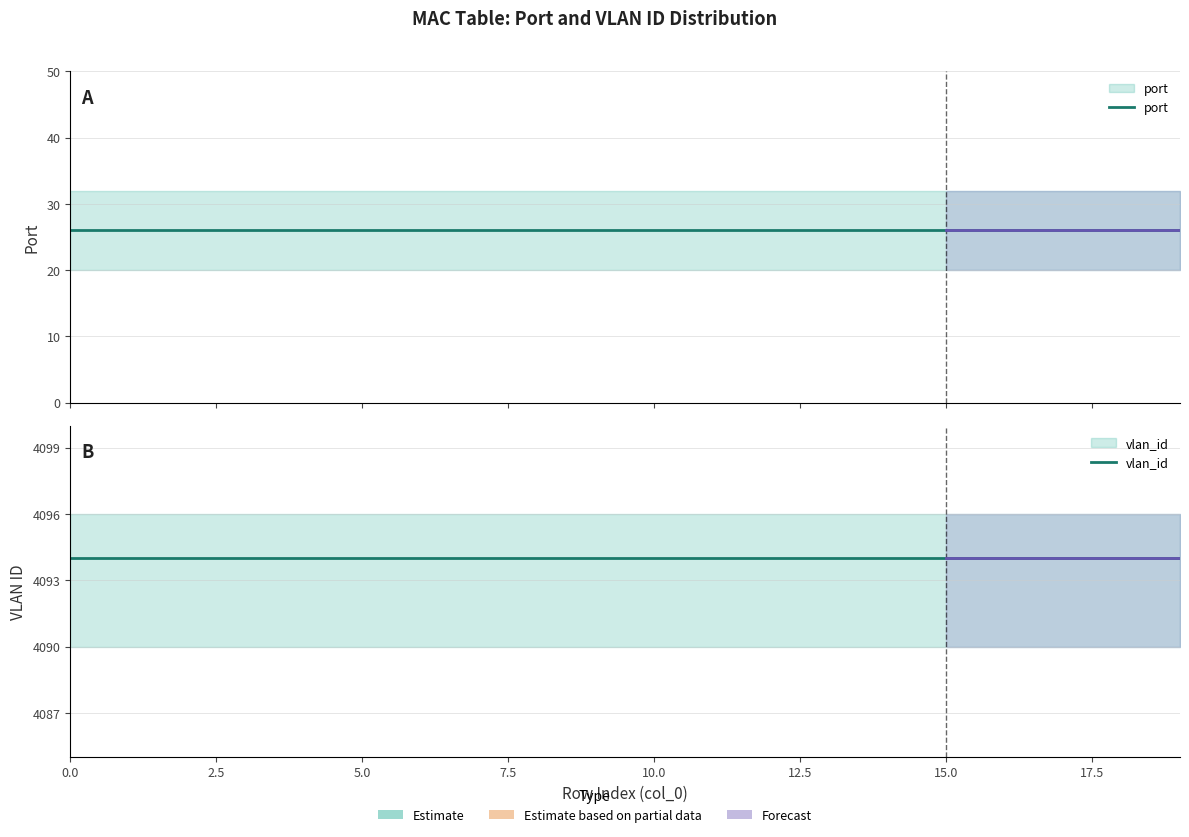

How many categories are shown in the chart?

20